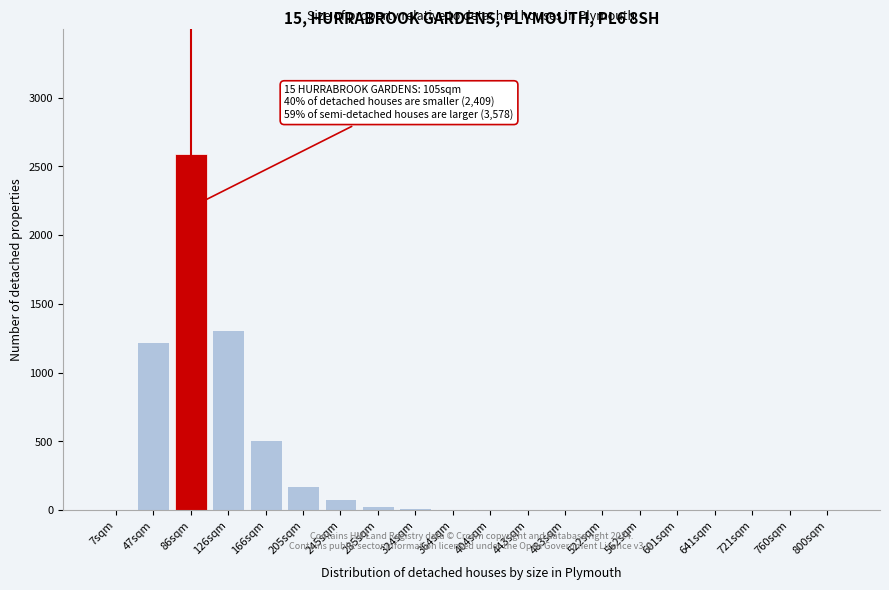

What is the change in value from 7sqm to 86sqm?

+2590